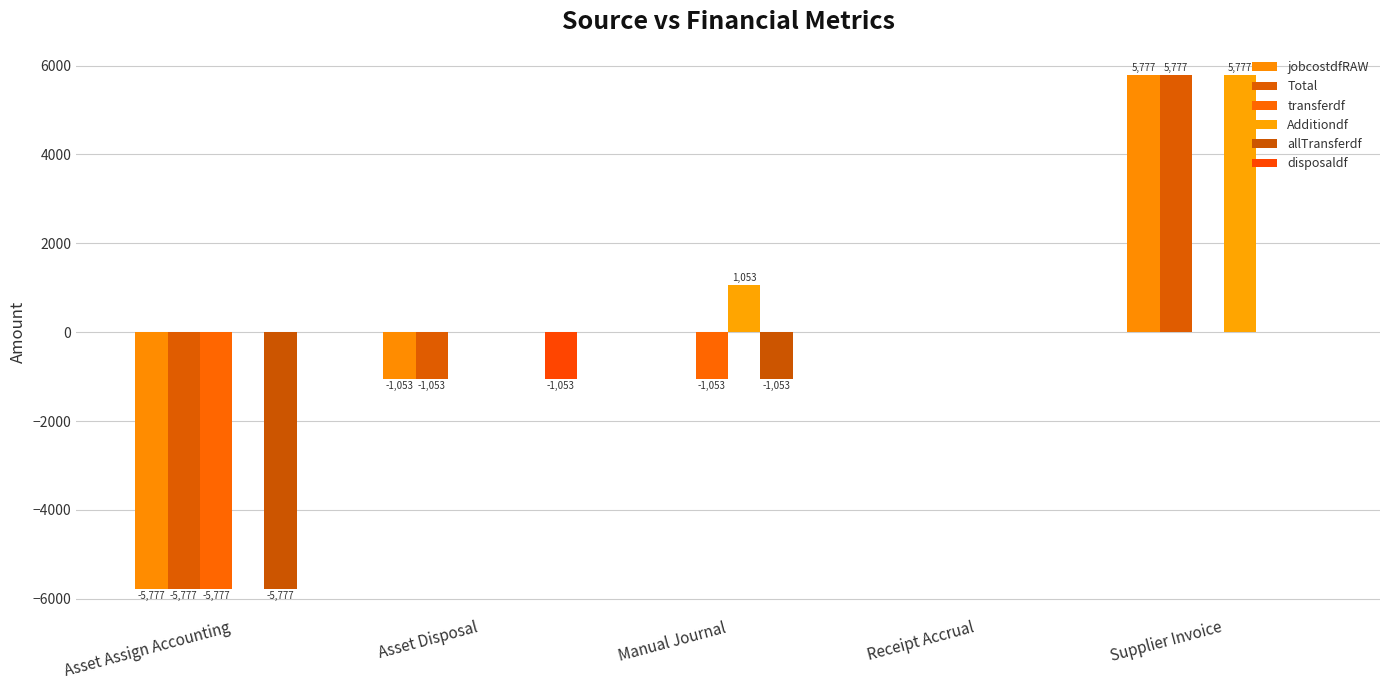

Count the number of categories in the chart.

5